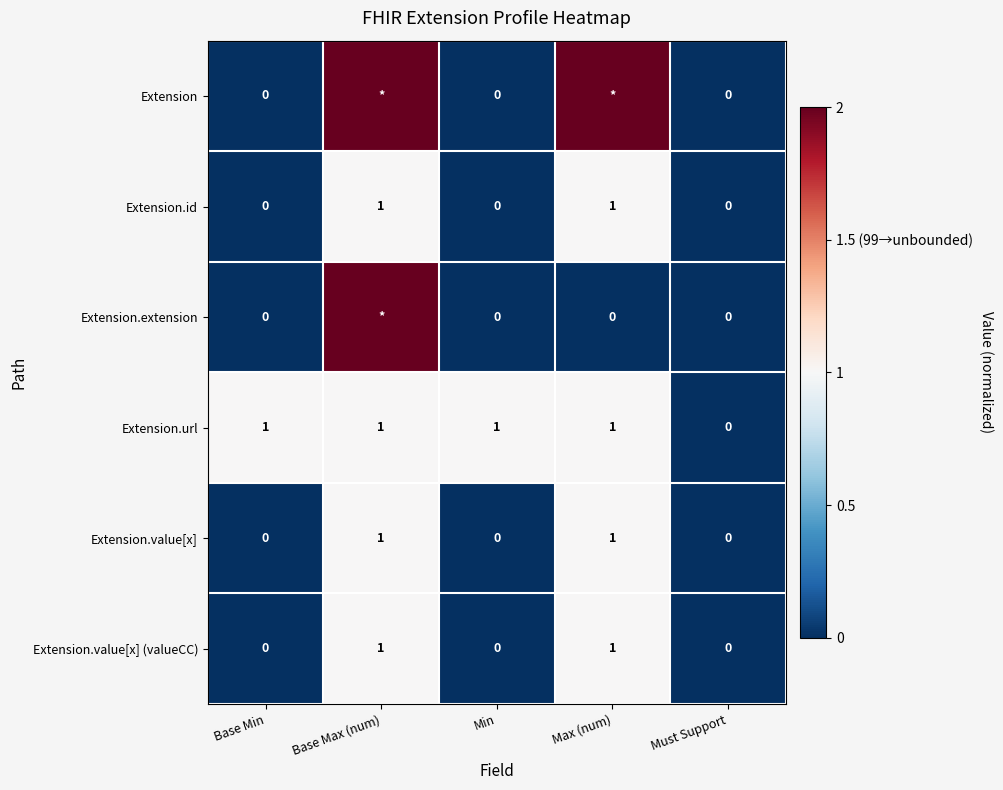

Is it true that Extension.url equals -1 at Must Support?

False